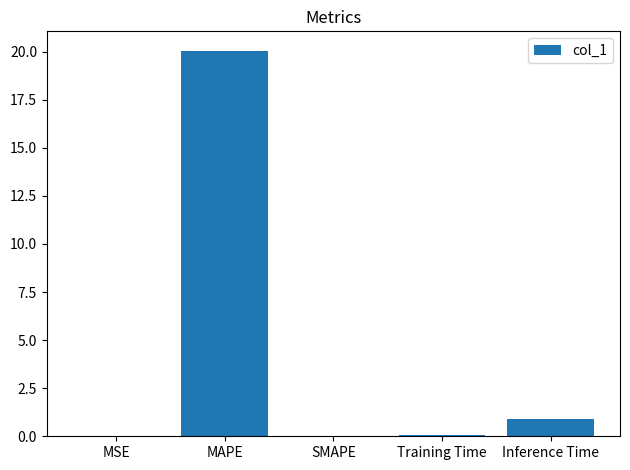

What is the change in value from MSE to MAPE?

+20.0